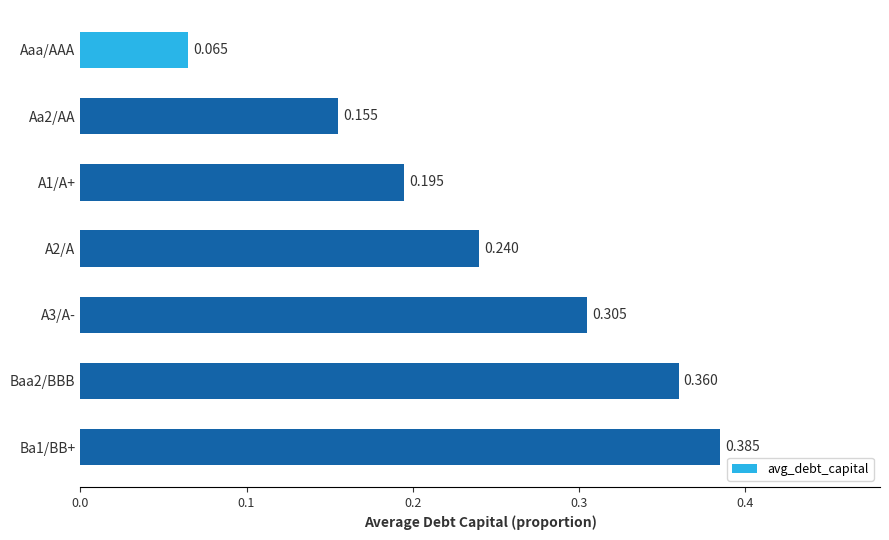

Which label corresponds to the smallest value in the chart?

Aaa/AAA